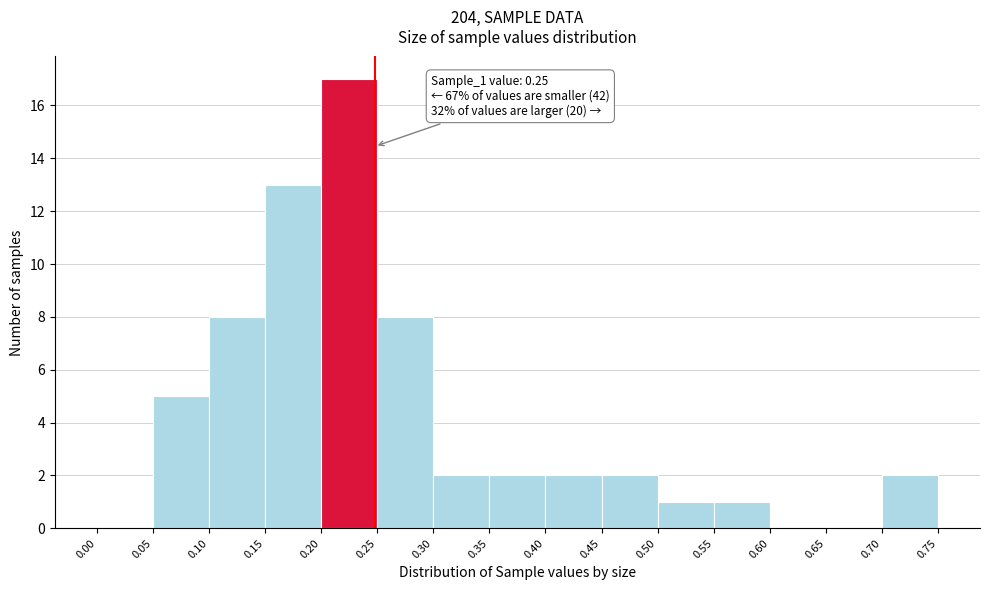

Which range on the x-axis has the tallest bar?

0.20 to 0.25